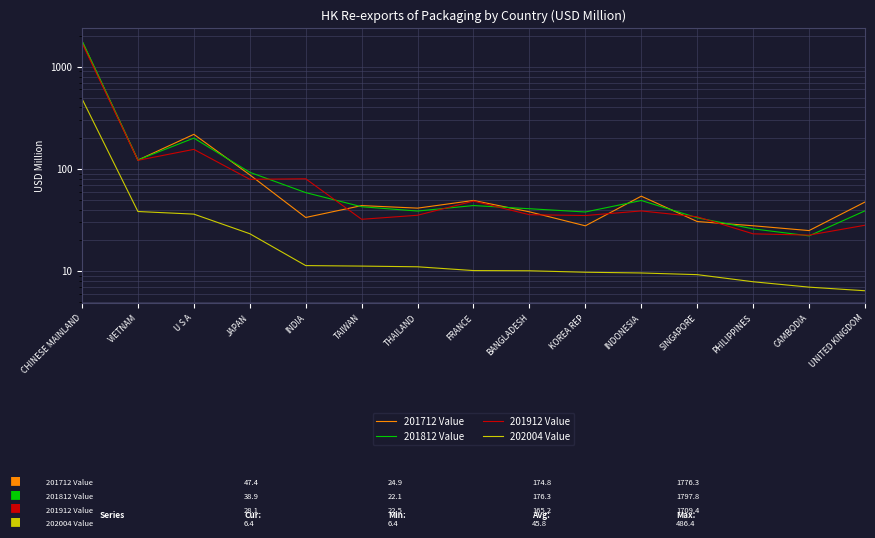

At which category is the sum across all series the highest?

CHINESE MAINLAND